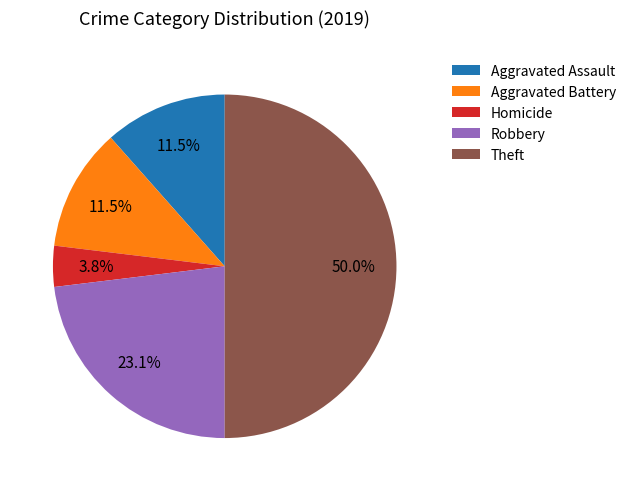

Does Robbery account for over 50% of the chart?

No